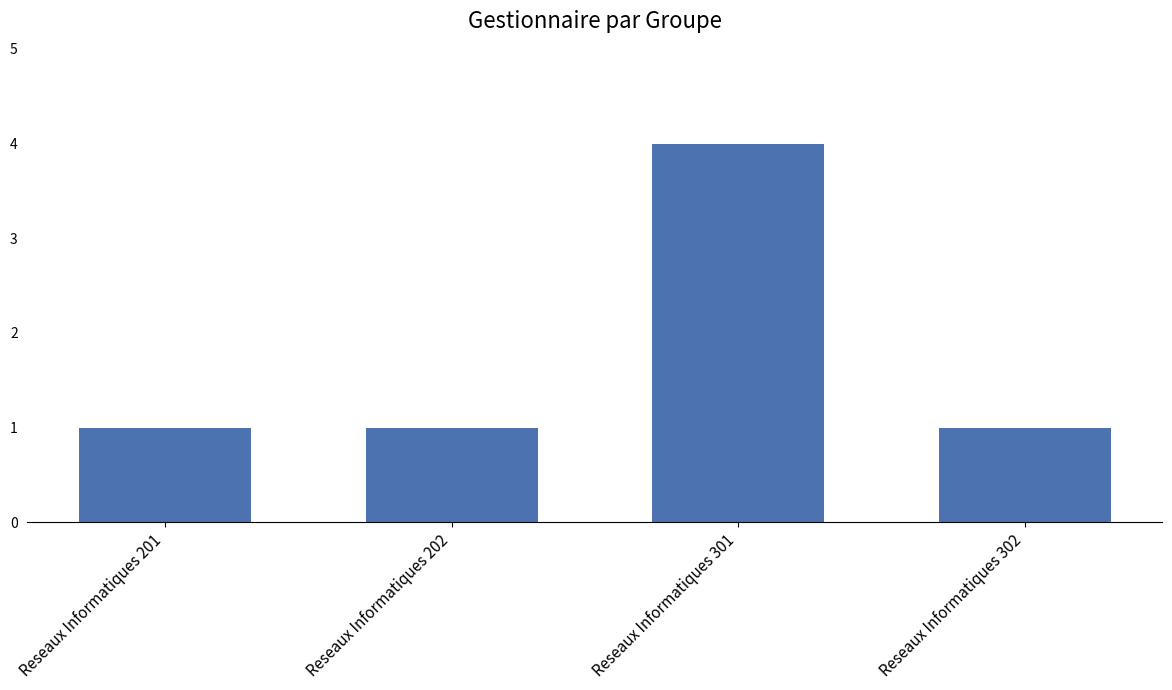

The value at Reseaux Informatiques 201 is 2. True or false?

False